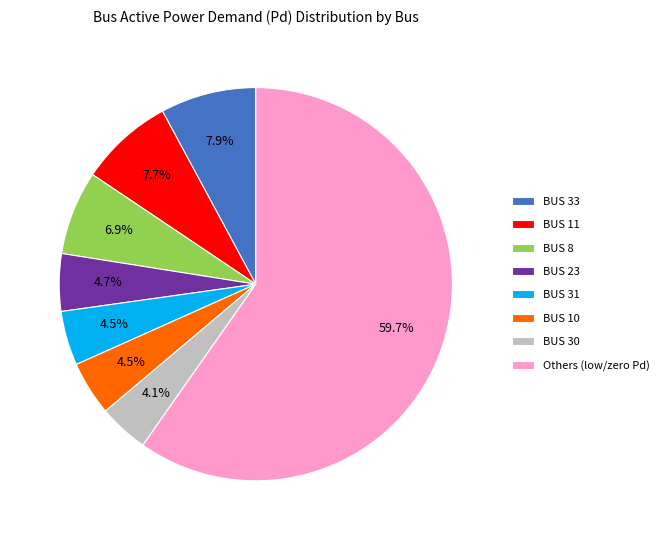

Between BUS 10 and Others (low/zero Pd), which is larger?

Others (low/zero Pd)